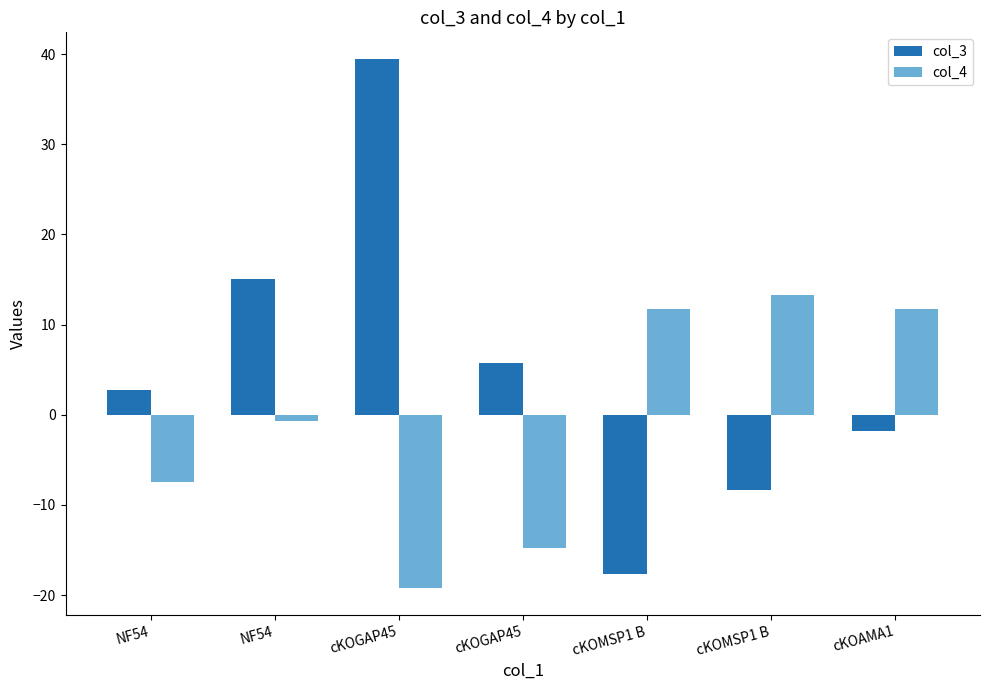

What is the sum of the col_3 values at cKOGAP45 and NF54?

20.8